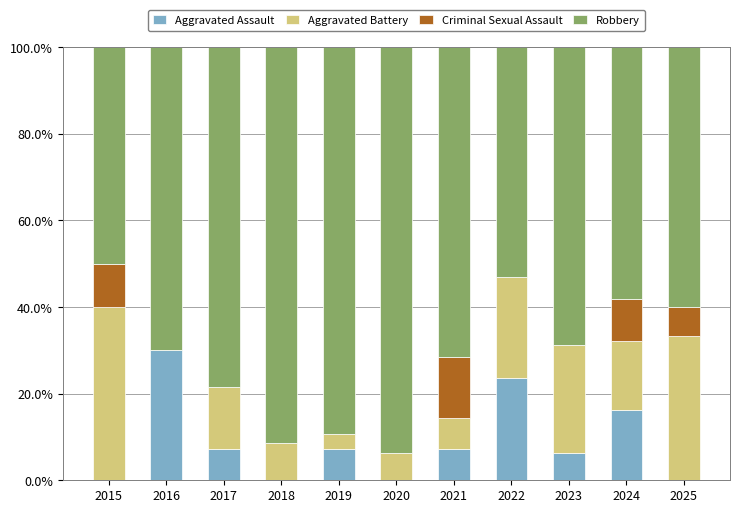

Read the Aggravated Assault value at 2019.

7.1